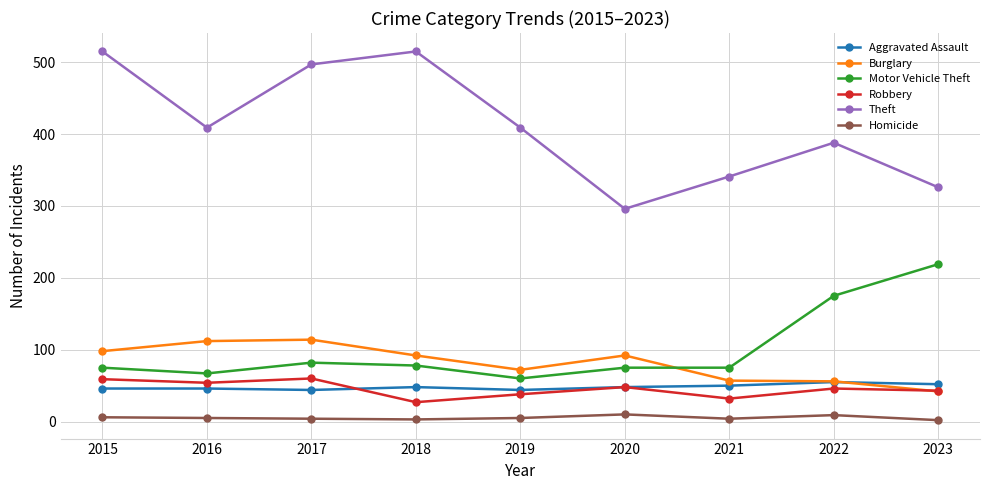

Between 2015 and 2020, which series saw the biggest shift?

Theft